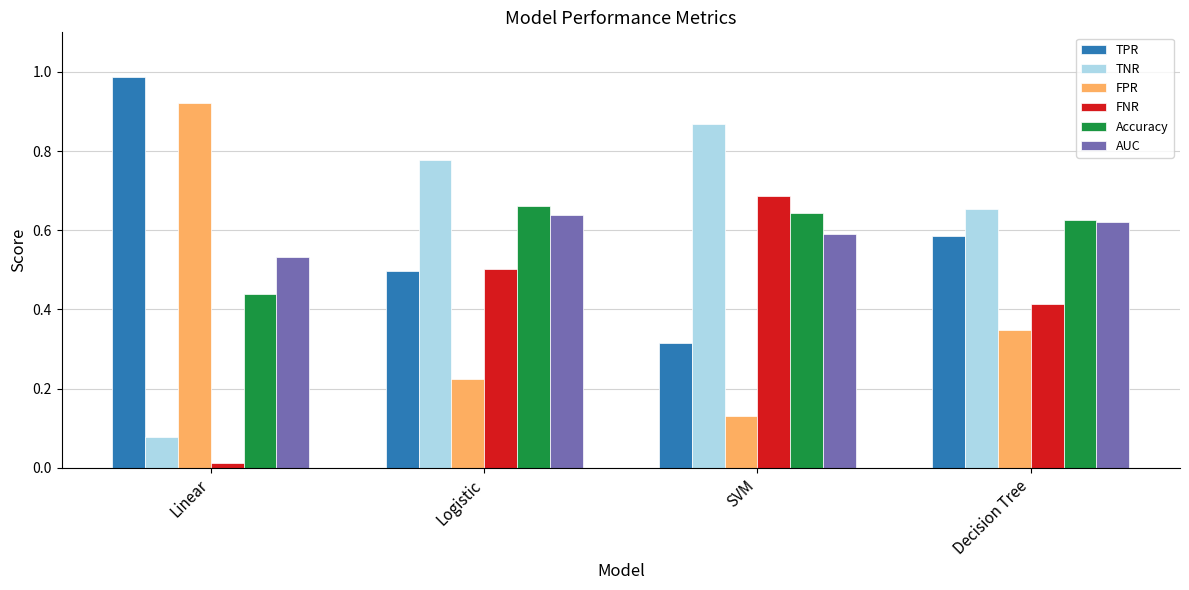

At which category does the chart reach its peak across all series?

Linear